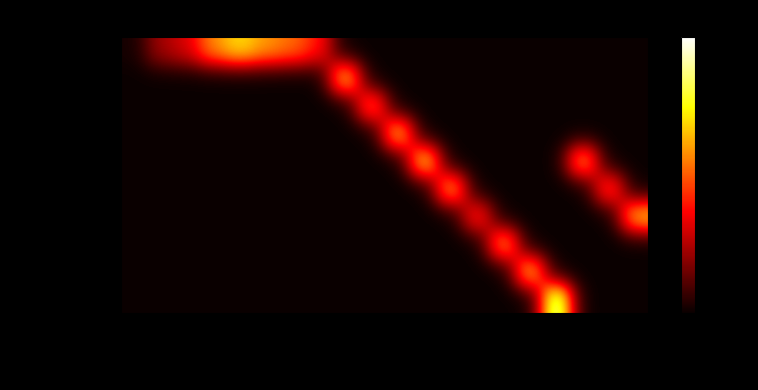

At how many categories does at least one series exceed 294?

1